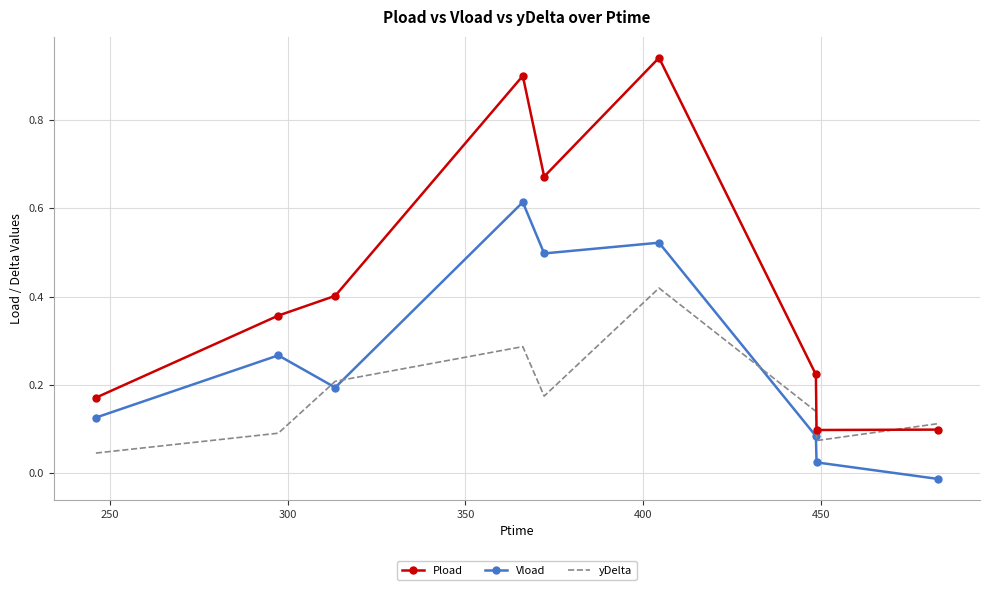

Which series ends up on top after the final intersection of Pload and yDelta?

yDelta